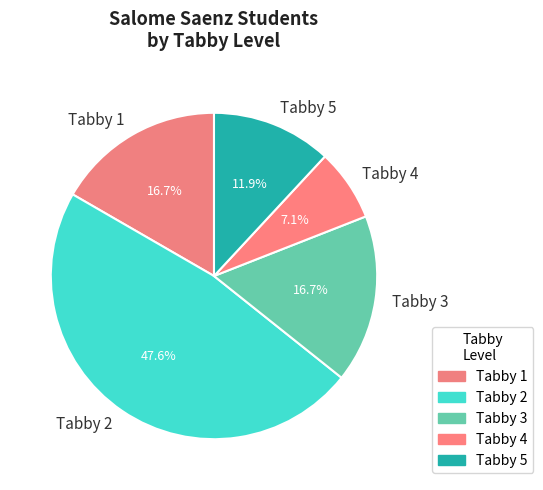

Combined, what portion of the pie is Tabby 3 and Tabby 5?

28.6%